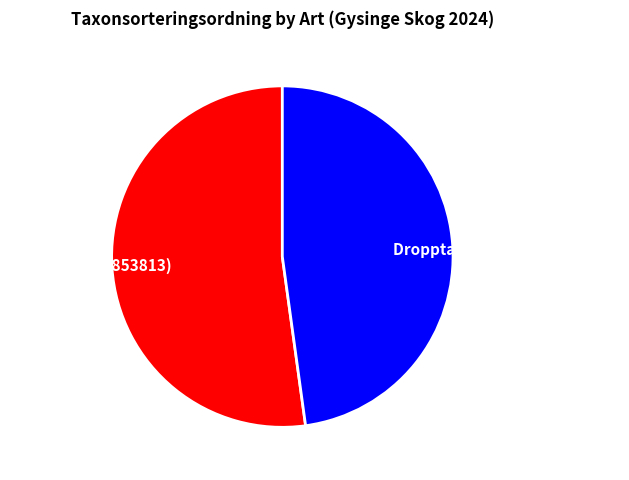

What is the largest slice in the pie chart?

Blåsippa (121853813)